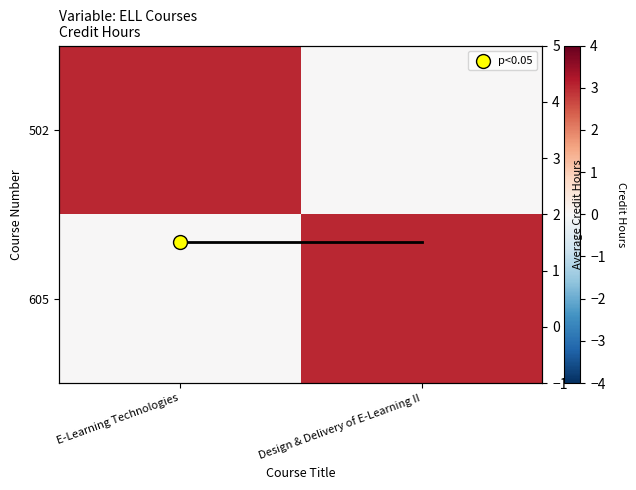

What is the difference between the 502 values at E-Learning Technologies and Design & Delivery of E-Learning II?

3